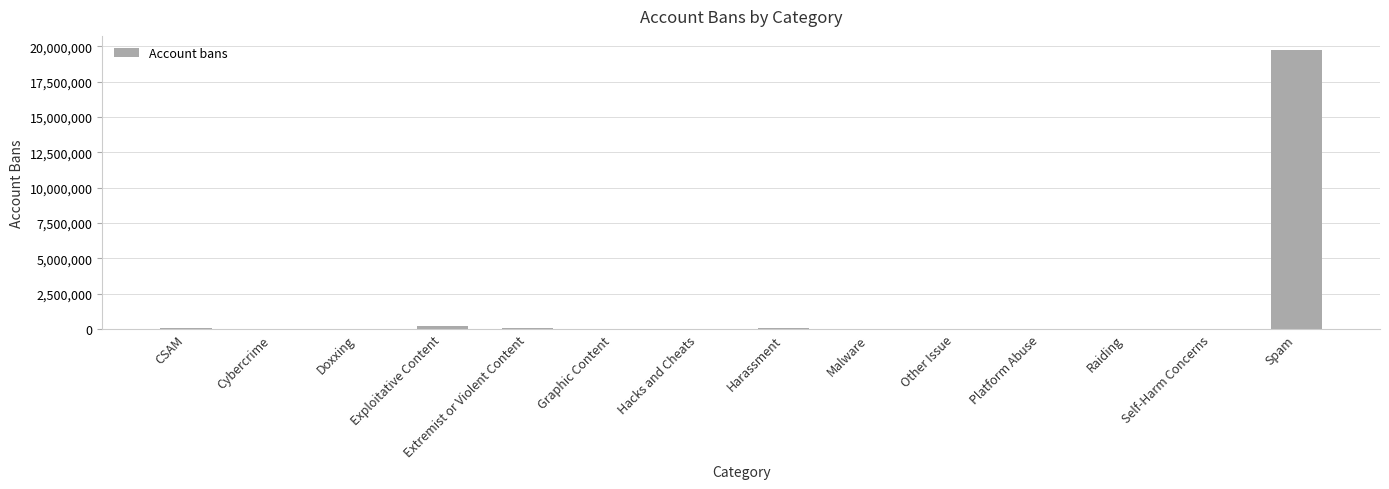

How many categories are shown in the chart?

14